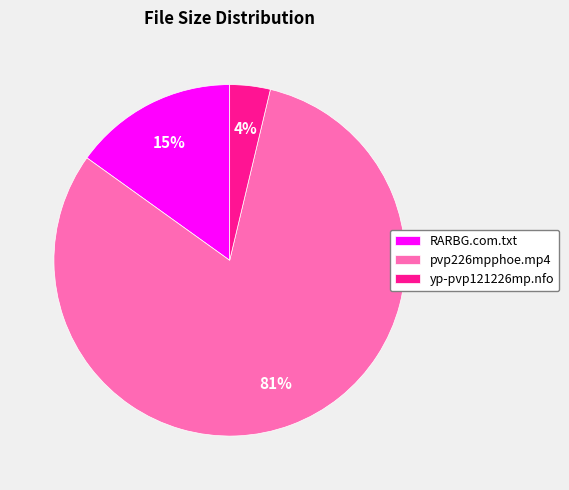

Is there any slice that represents more than half of the pie?

Yes